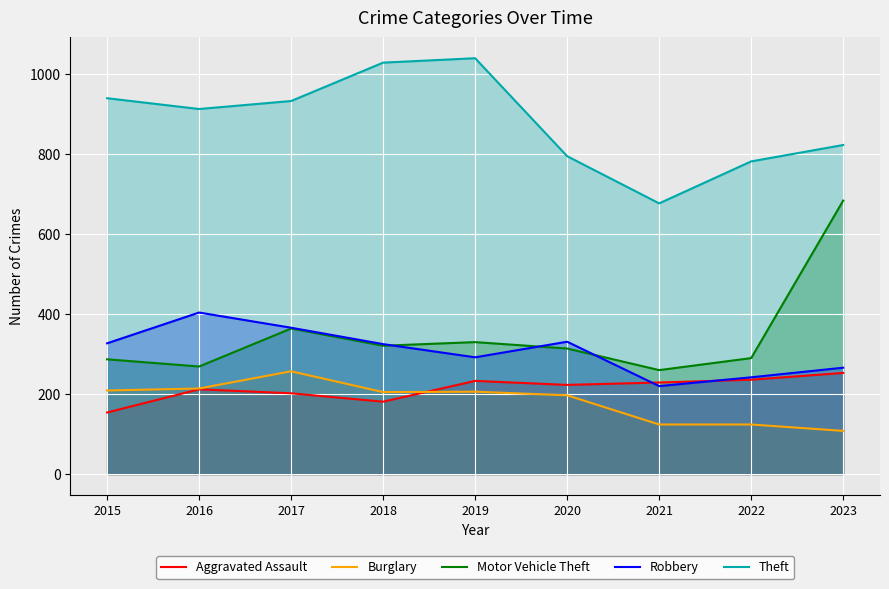

True or false: Burglary and Motor Vehicle Theft intersect in this chart.

False